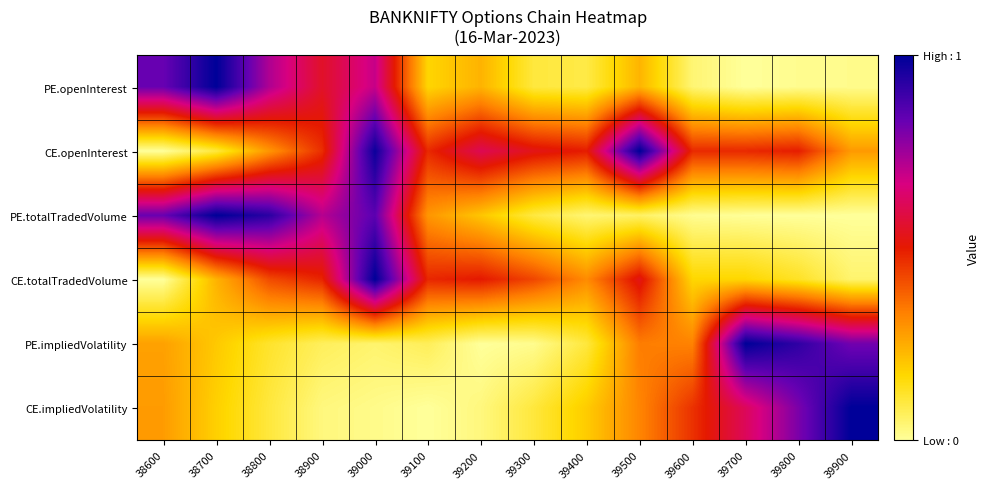

What is the spread (max minus min) of values at 39900?

1.0